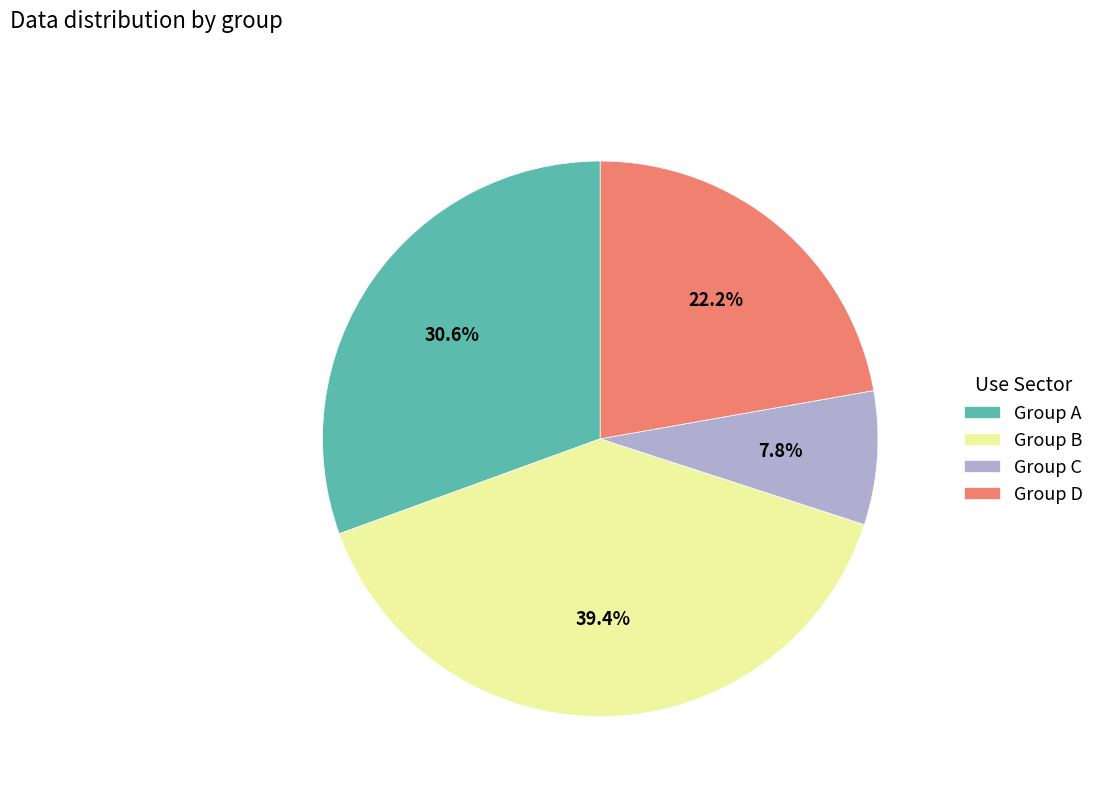

How many slices are in this pie chart?

4